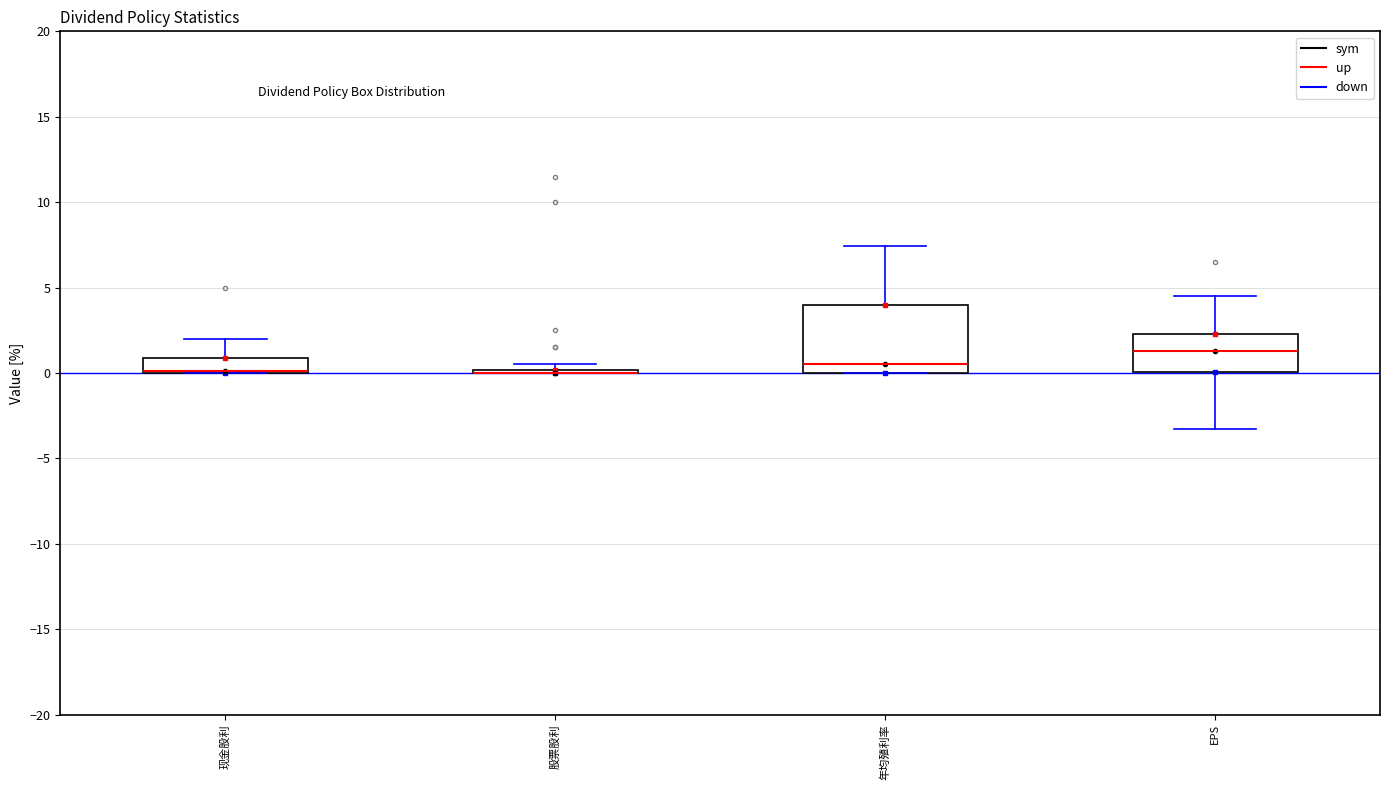

Reading left to right, read every box against the y-axis: the position of its median line, the range the box covers, and the ends of its whiskers. The values are not printed on the chart, so give them approximately, as read against the axis.

现金股利: median 0.0 (drawn on the box's lower edge), box 0.0 to 1.0, whiskers 0.0 to 2.0
股票股利: box collapsed to a line at 0.0, whiskers 0.0 to 0.5
年均殖利率: median 0.5, box 0.0 to 4.0, whiskers 0.0 to 7.5
EPS: median 1.5, box 0.0 to 2.5, whiskers -3.5 to 4.5